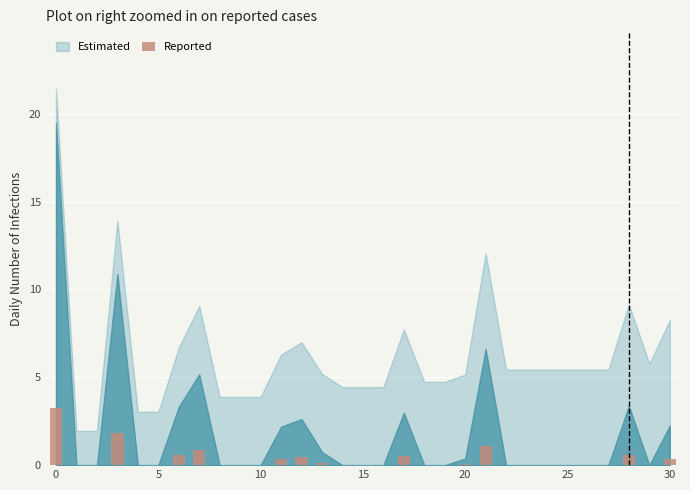

What is the greatest value displayed?

3.2